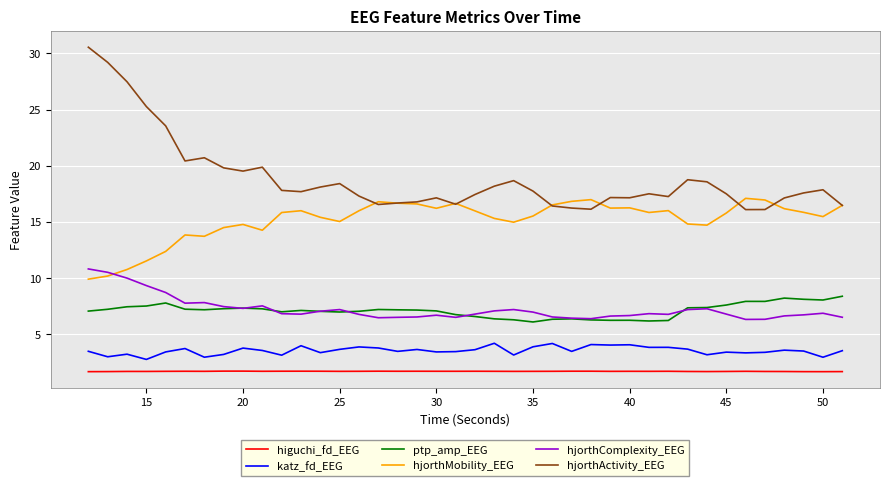

What is the minimum value shown in the chart?

1.7